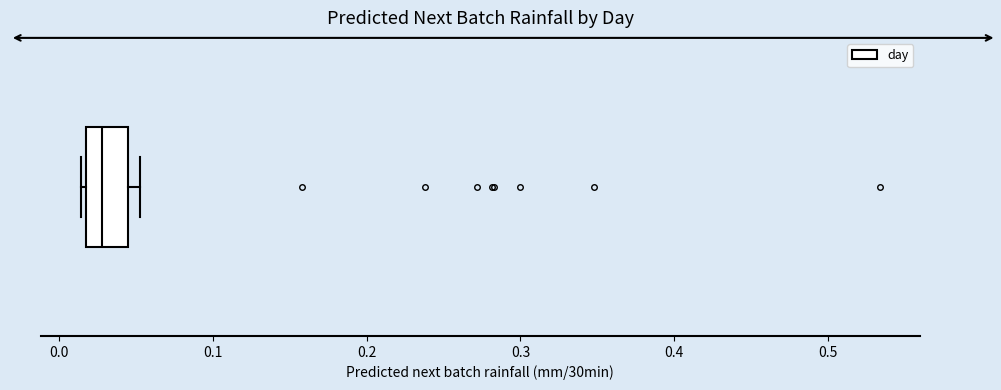

Transcribe this box plot: give where the median line is, the range the box spans, and where the two whiskers end, as read against the x-axis. The values are not printed on the chart, so give them approximately, as read against the axis.

median 0.03, box 0.02 to 0.04, whiskers 0.01 to 0.05